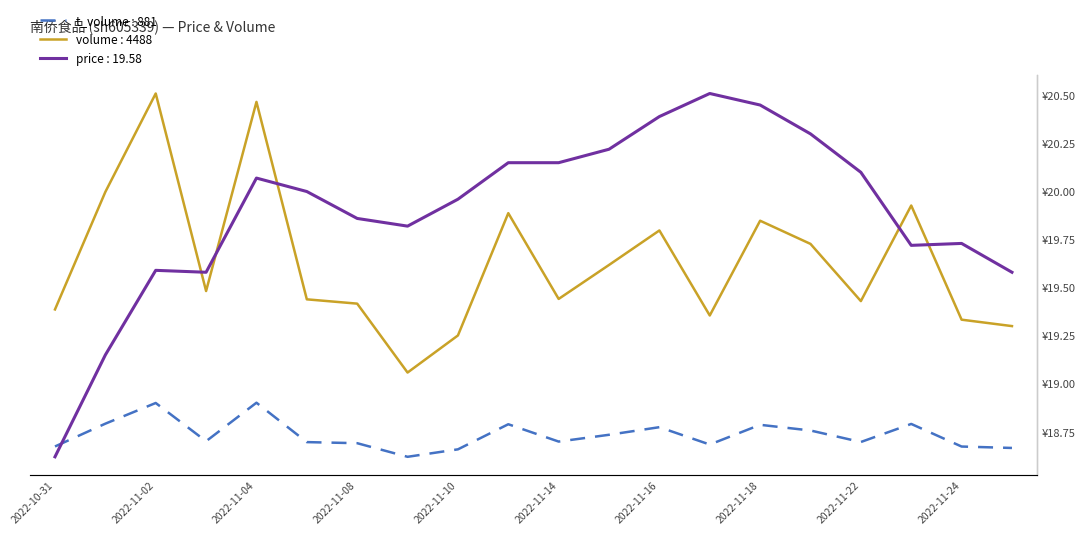

At which category does the chart reach its peak across all series?

2022-11-02